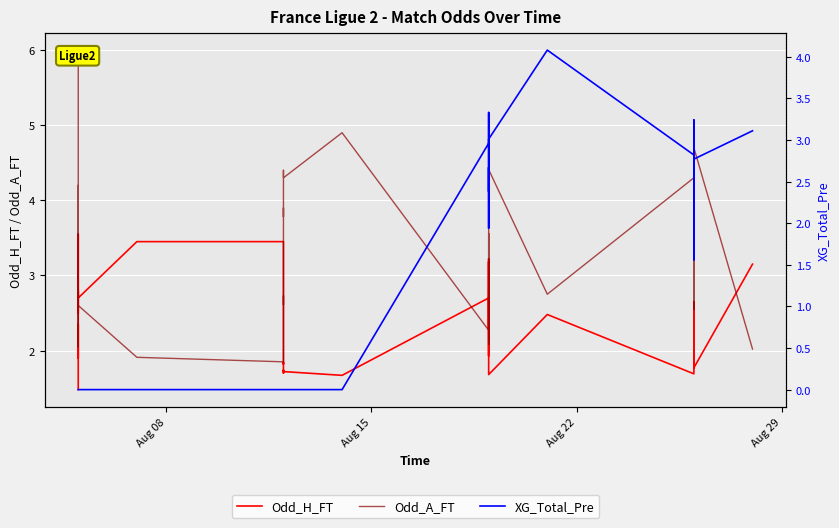

Reading left to right, transcribe all the data shown in this chart.

Odd_H_FT: 1.5	2.4	1.9	2.7	3.5	2.6	2.5	2.8	2.7	3.5	3.5	2.5	2.4	2.1	1.8	1.8	1.7	1.7	1.7	1.7	2.7	3.2	2.3	3.2	1.9	2.7	2.5	2.5	1.7	2.5	1.7	1.9	2.2	2.6	2.2	1.9	1.9	2.0	1.8	3.1
Odd_A_FT: 6.0	2.8	4.2	2.5	2.0	2.7	3.0	2.8	2.6	1.9	1.9	2.7	2.6	3.1	3.9	3.8	4.3	4.4	4.3	4.9	2.3	2.1	2.8	2.1	3.6	2.5	2.7	2.7	4.4	2.8	4.3	3.9	3.1	2.5	3.0	4.0	4.1	3.5	4.7	2.0
XG_Total_Pre: 0.0	0.0	0.0	0.0	0.0	0.0	0.0	0.0	0.0	0.0	0.0	0.0	0.0	0.0	0.0	0.0	0.0	0.0	0.0	0.0	3.0	3.3	3.2	2.9	2.4	2.7	2.1	1.9	3.0	4.1	2.8	2.8	3.1	2.8	1.6	2.5	3.2	3.0	2.8	3.1